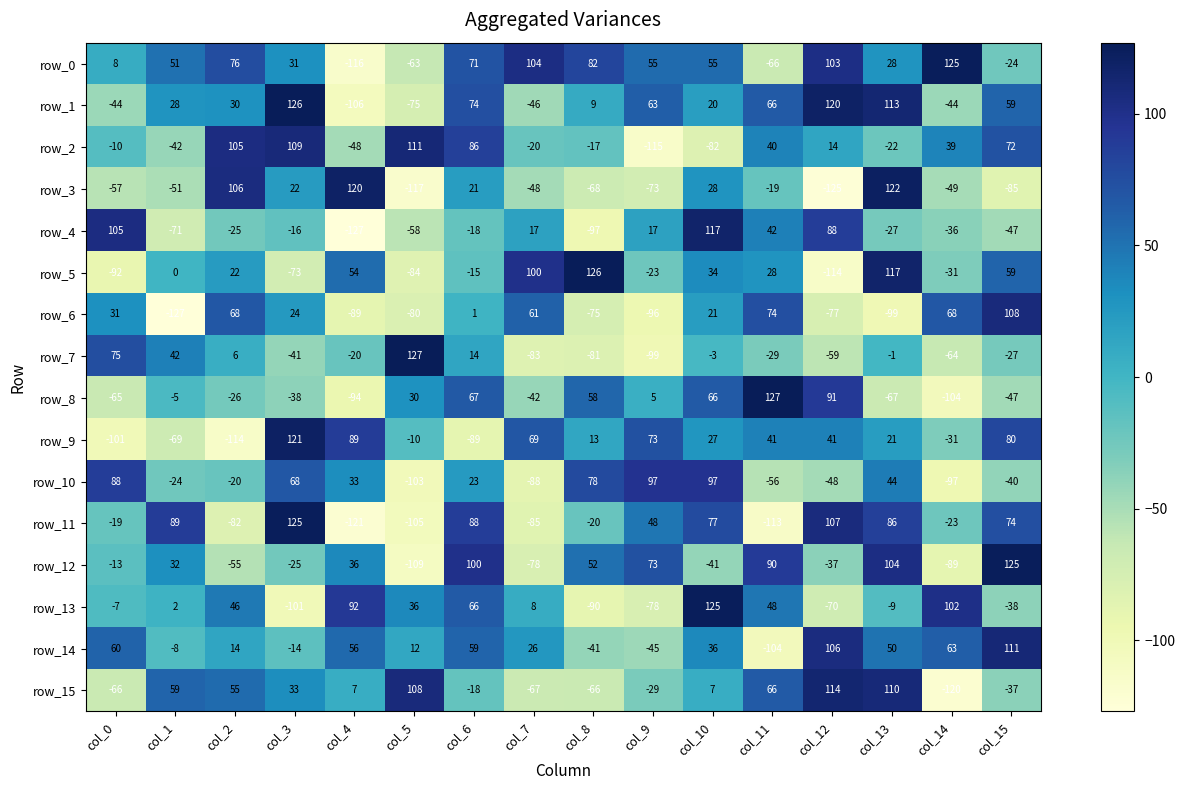

What is the difference between the second highest and minimum values in the row_13 series?

203